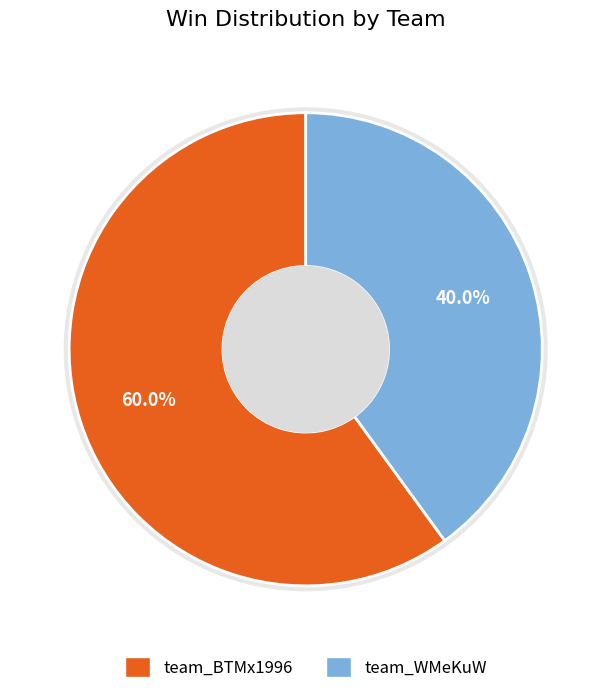

To the nearest percent, what portion does team_BTMx1996 represent?

60%